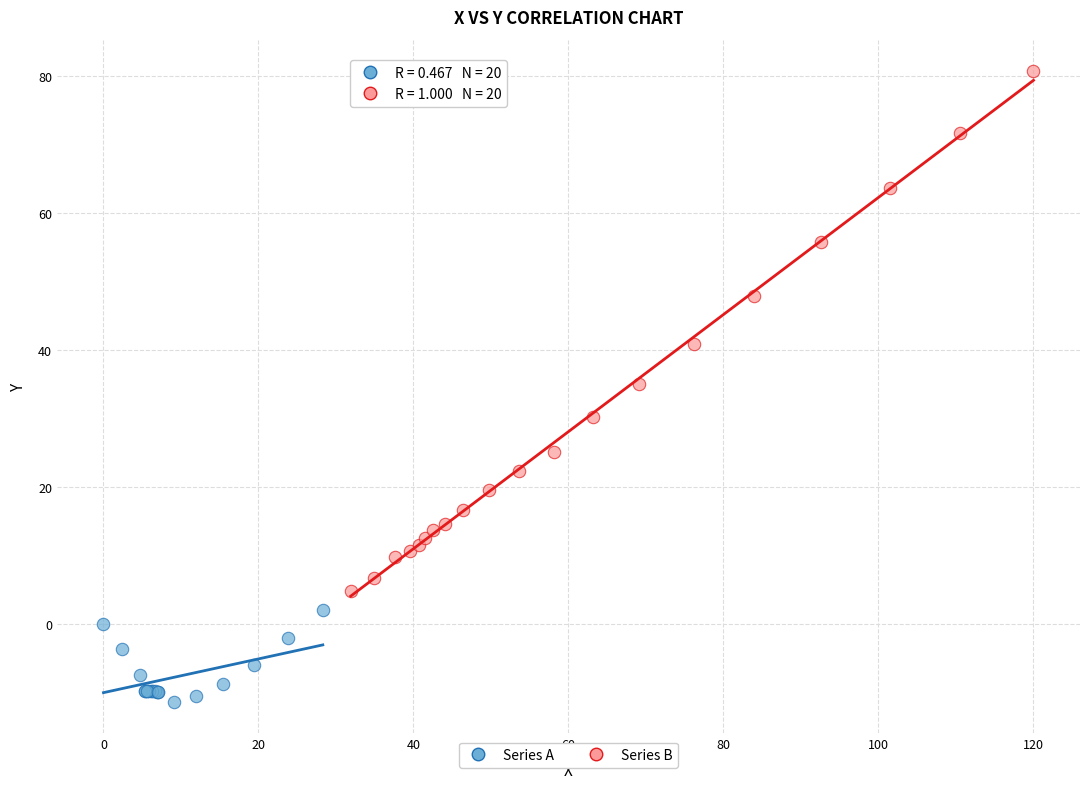

Which series has the largest Y range (max minus min)?

Series B